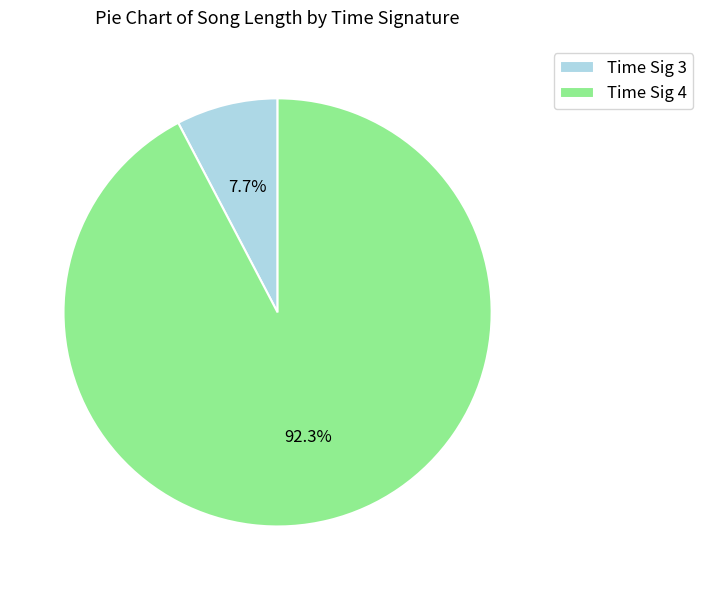

Do Time Sig 4 and Time Sig 3 together represent more than half of the pie?

Yes